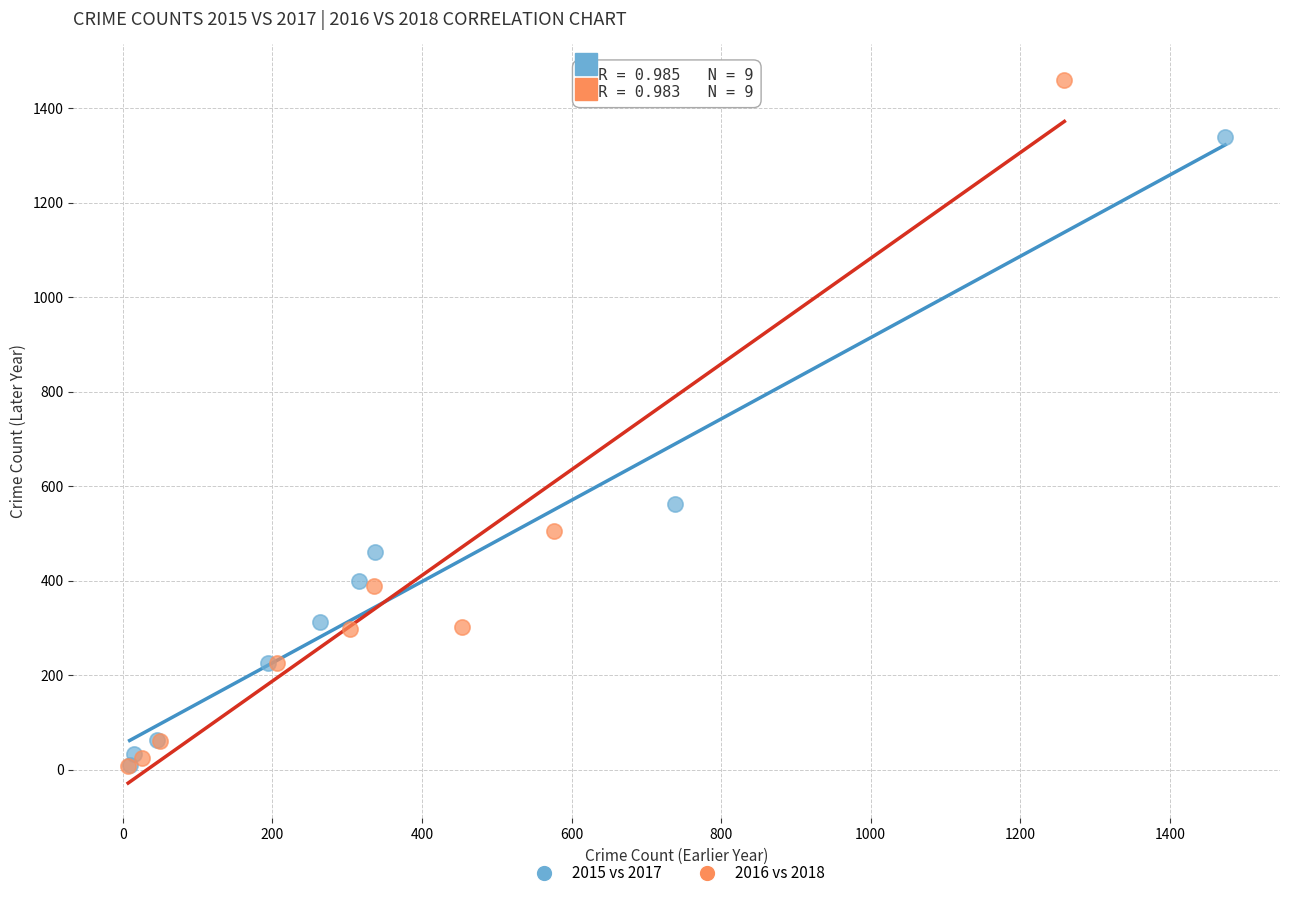

Which series has the largest Y range (max minus min)?

2016 vs 2018